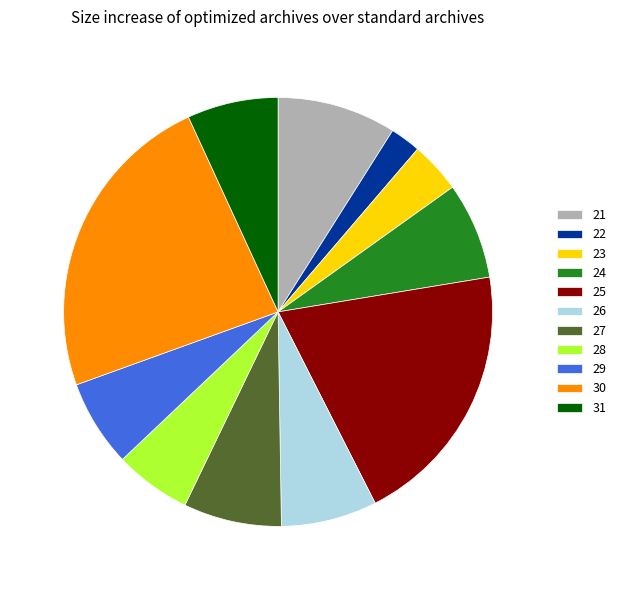

Which category has the smallest portion of the pie?

22